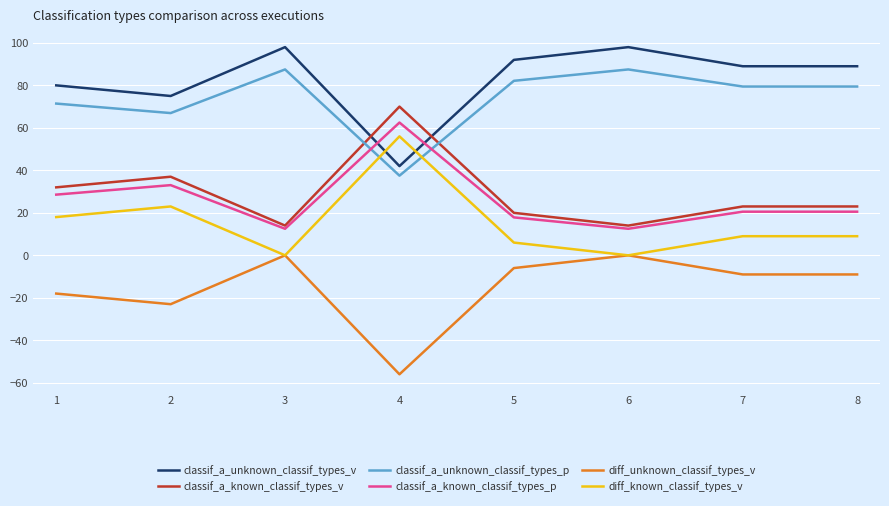

At which label does diff_known_classif_types_v reach its peak?

4